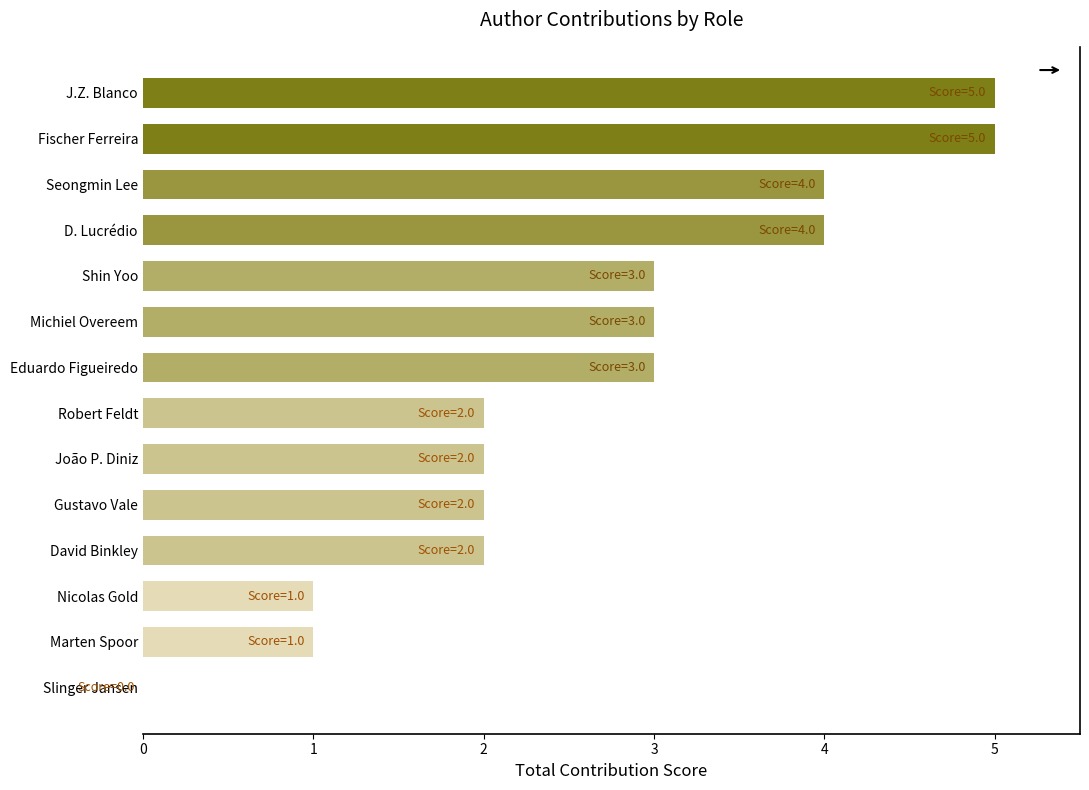

Are the bars horizontal?

Yes